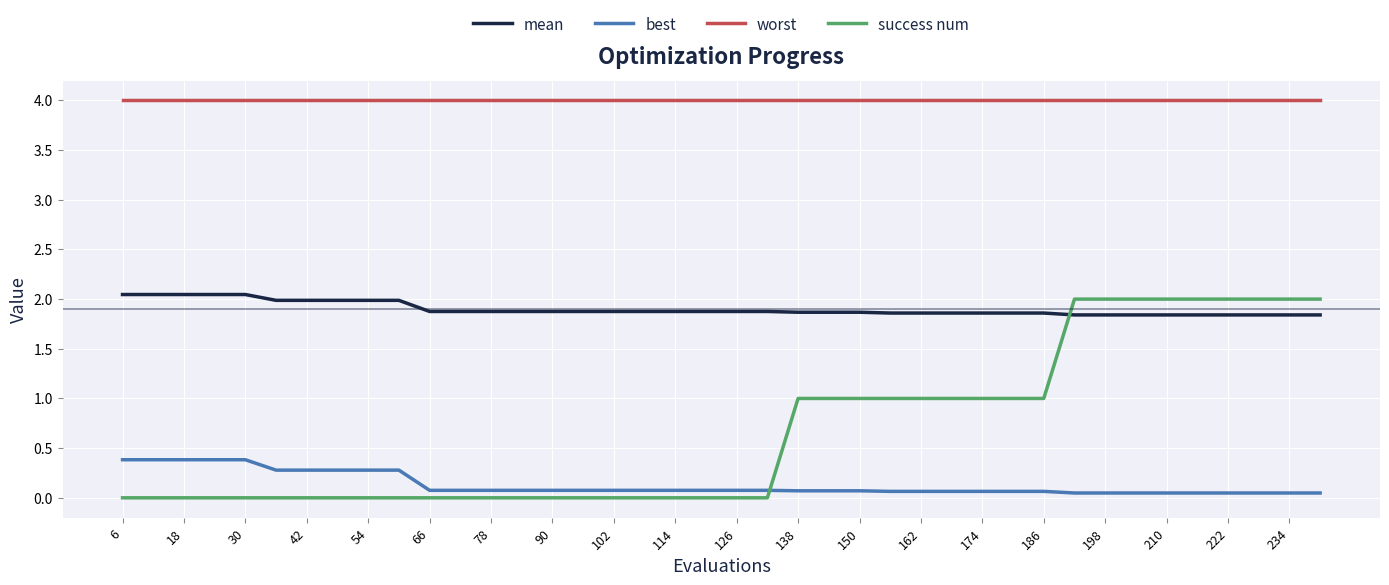

Which series has the largest total across all categories?

worst